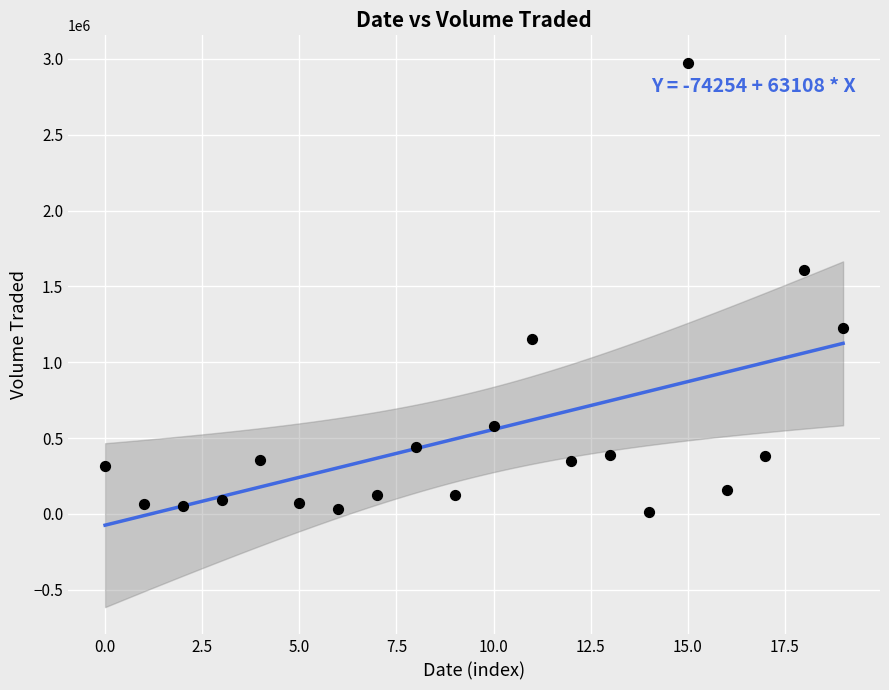

What is the range of Y values (max minus min)?

2964800